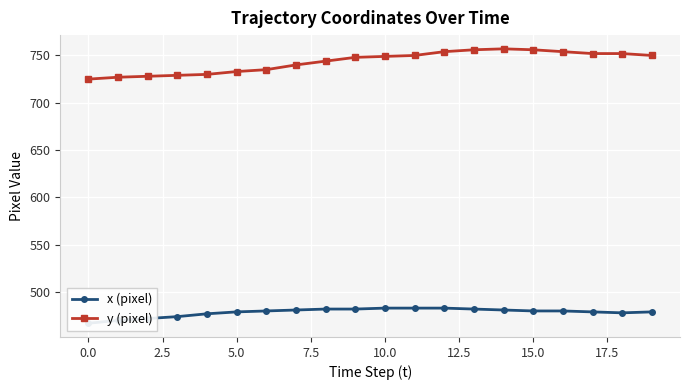

The value of y (pixel) at 14 is 757. True or false?

True